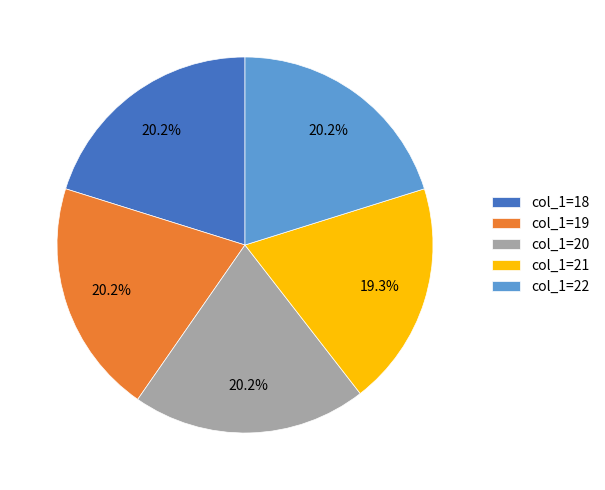

Is there a majority slice in this chart?

No